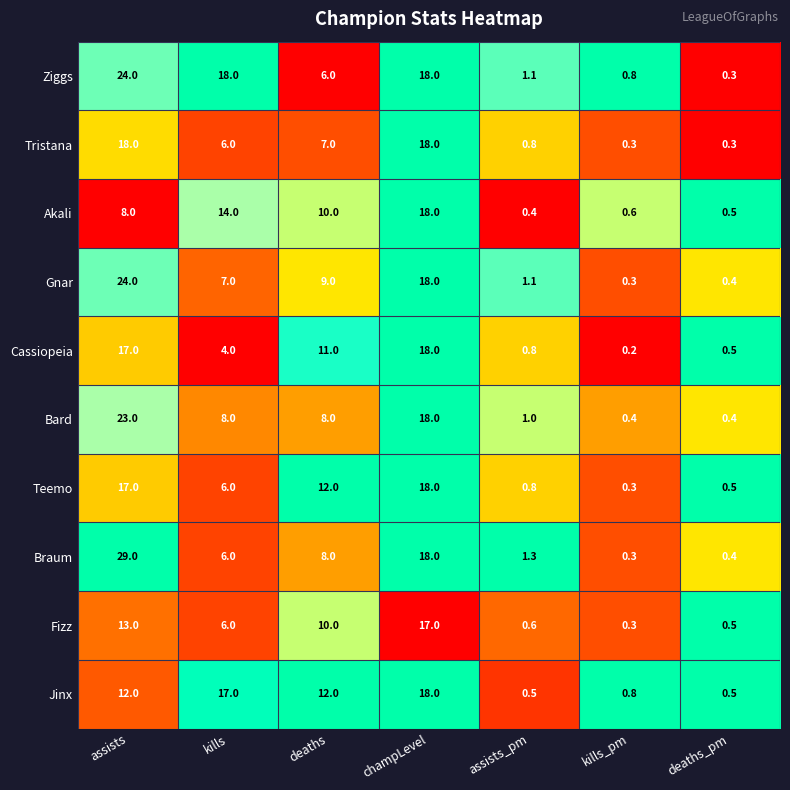

Is the value of Teemo at kills greater than the value of Ziggs at champLevel?

No